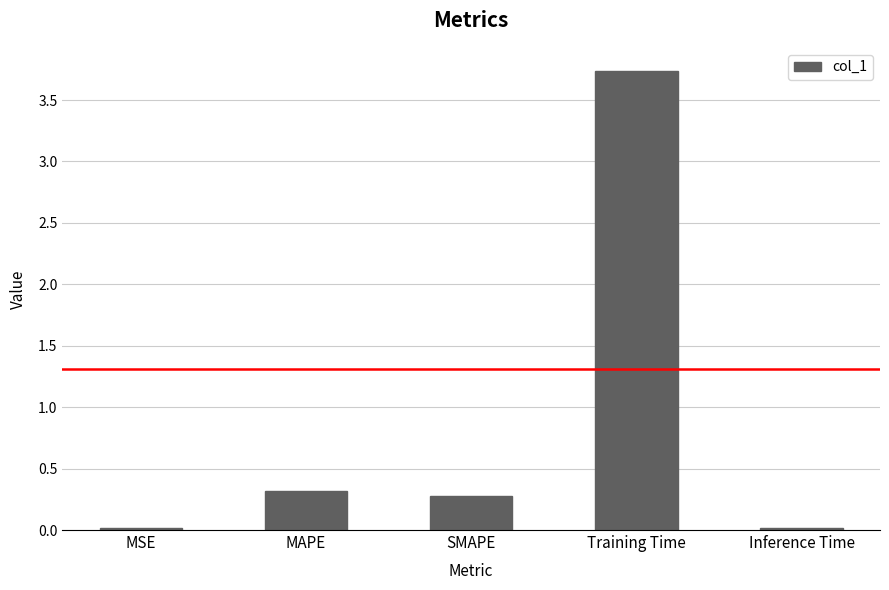

What is the change in value from Training Time to Inference Time?

-3.7